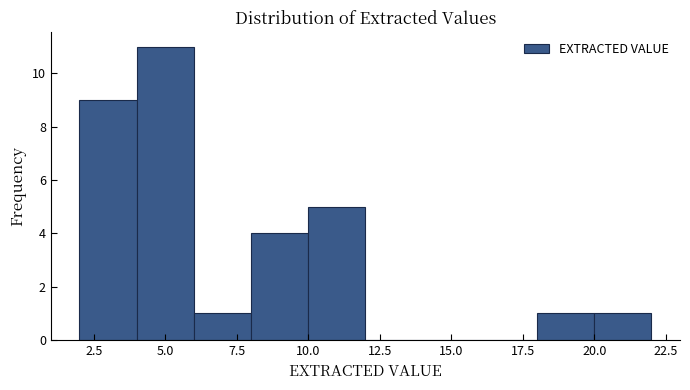

Reading left to right, list every bar in this chart as the range it spans on the x-axis followed by its height. The values are not printed on the chart, so give them approximately, as read against the axis.

2 to 4: 9
4 to 6: 11
6 to 8: 1
8 to 10: 4
10 to 12: 5
12 to 14: 0
14 to 16: 0
16 to 18: 0
18 to 20: 1
20 to 22: 1